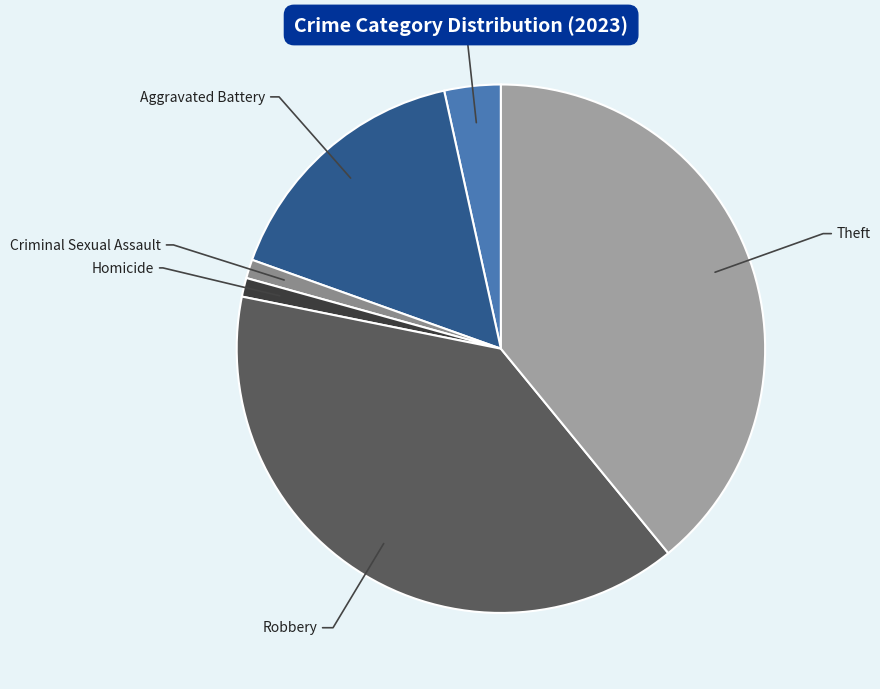

Is it true that Aggravated Battery is 16% of the pie?

True